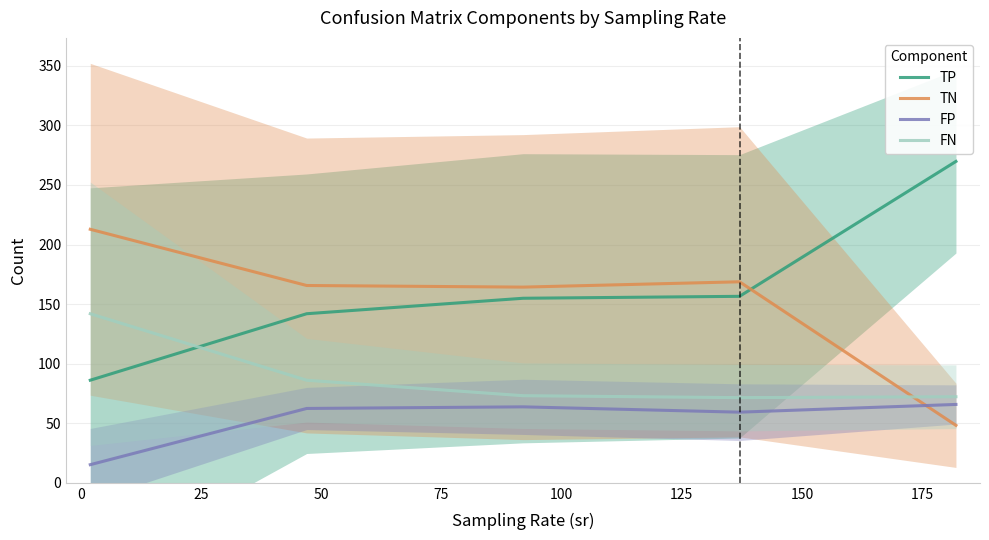

What is the value of the TN point at the 5th from the left?

48.2